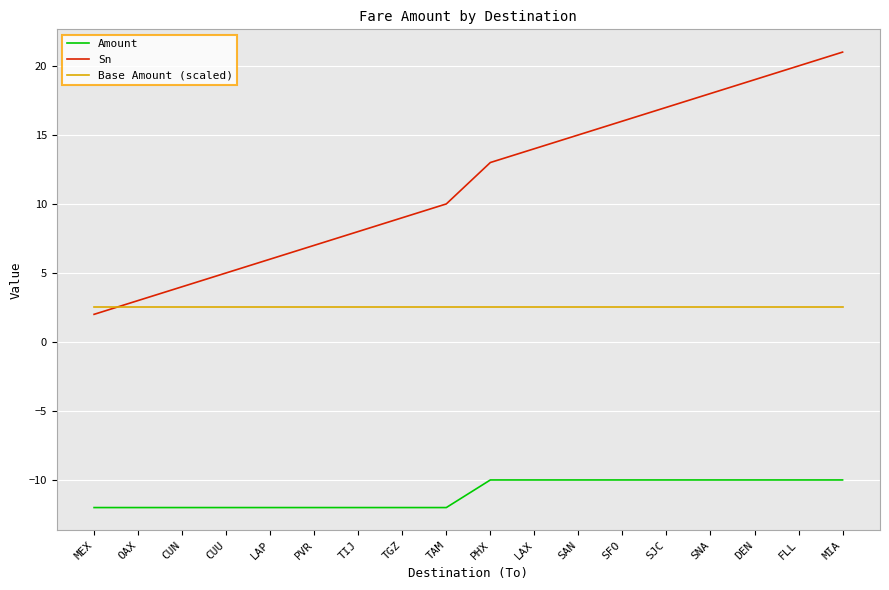

What position from the left is SFO?

13